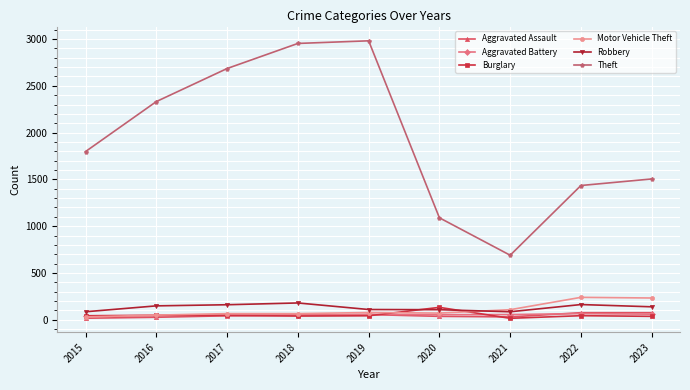

True or false: Theft has a value of 1090 at 2020.

True